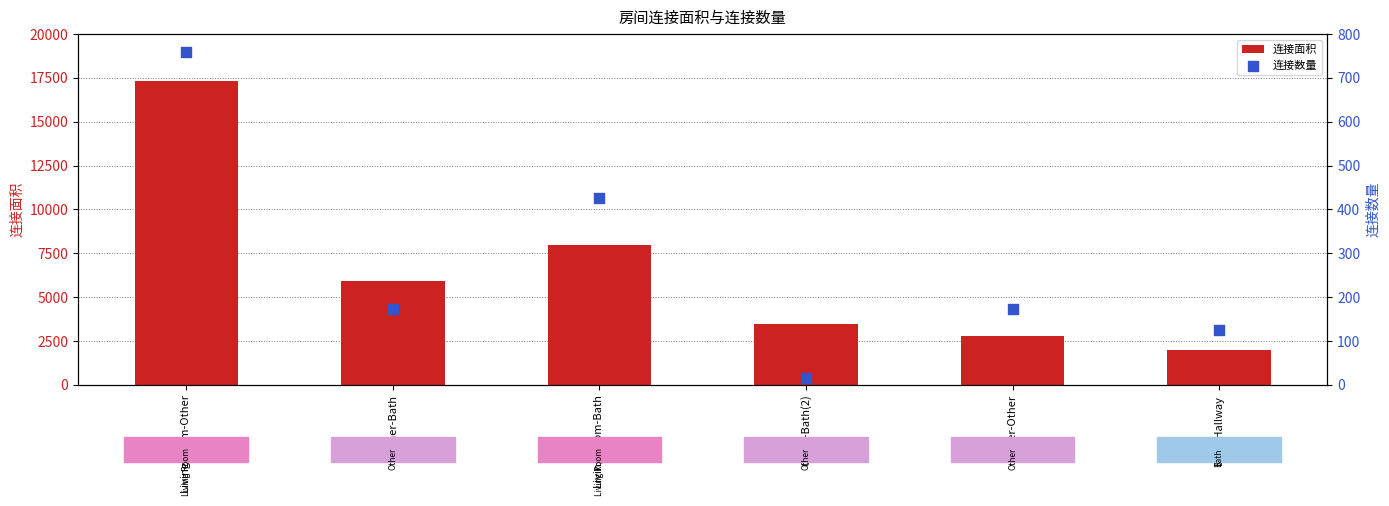

Which series contains the lowest Y value?

连接数量